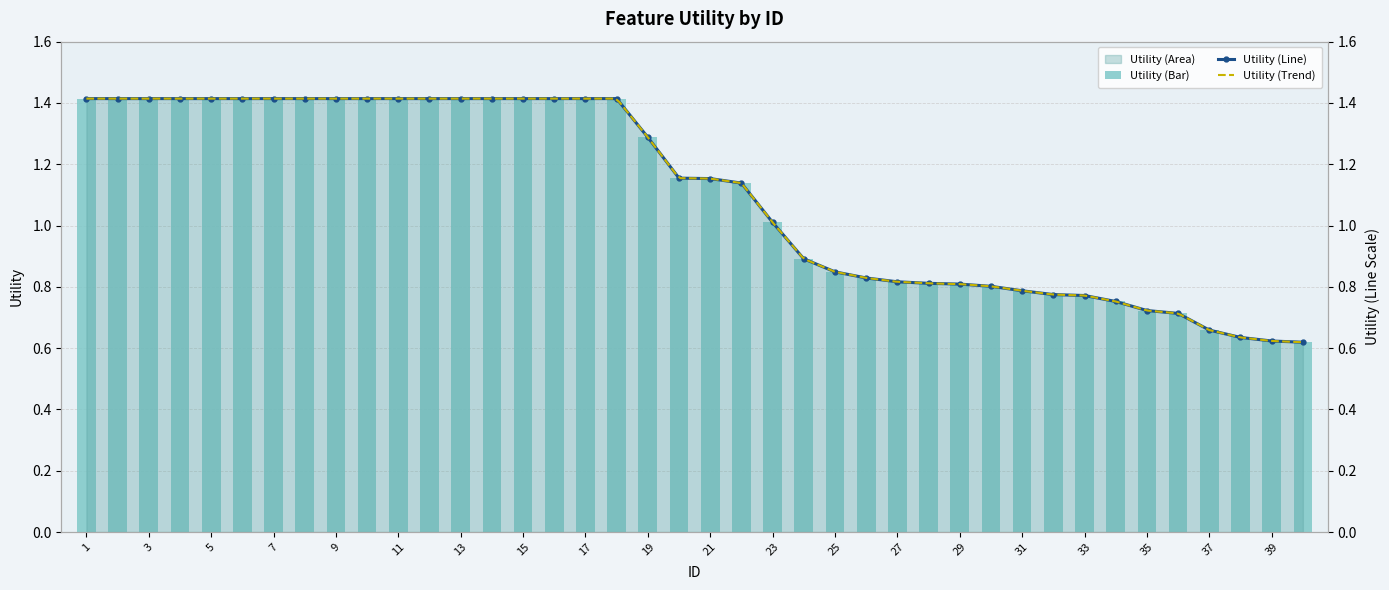

Rank the categories by value from lowest to highest.

40, 39, 38, 37, 36, 35, 34, 33, 32, 31, 30, 29, 28, 27, 26, 25, 24, 23, 22, 21, 20, 19, 1, 2, 3, 4, 5, 6, 7, 8, 9, 10, 11, 12, 13, 14, 15, 16, 17, 18